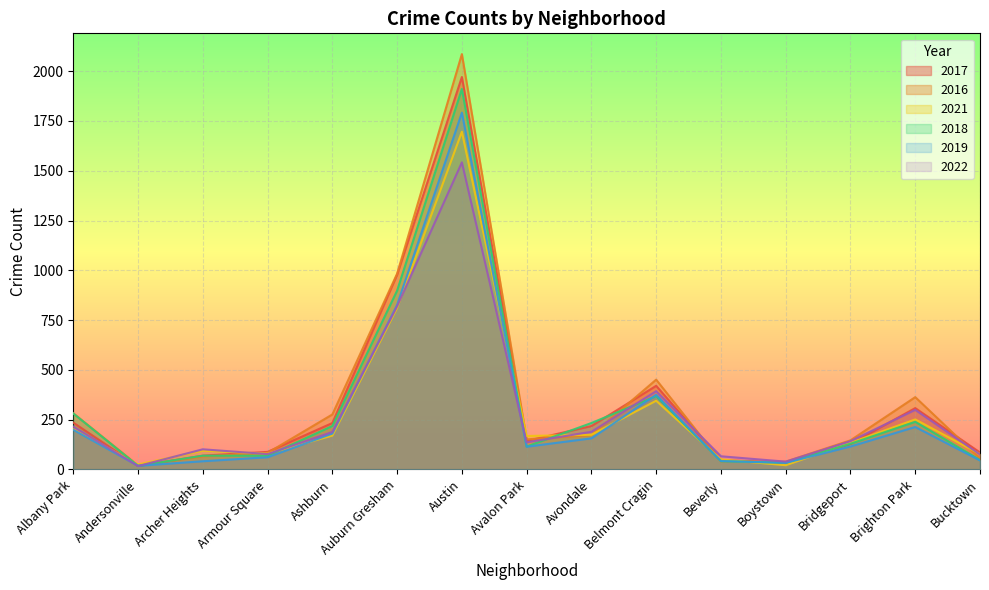

What is the highest value of the 2019 series?

1792